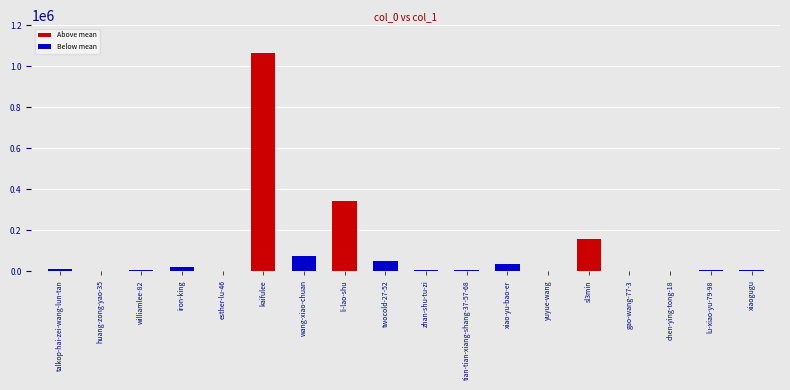

What is the change in value from talkop-hai-zei-wang-lun-tan to twocold-27-52?

+38154